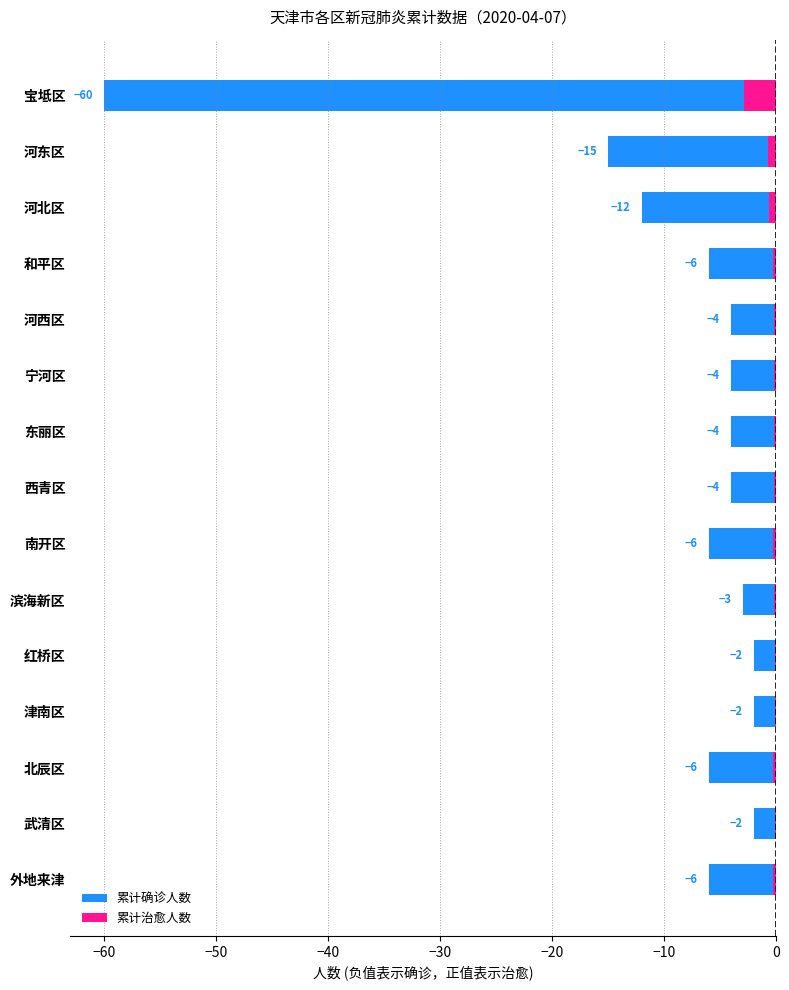

Which series has the largest total across all categories?

累计治愈人数